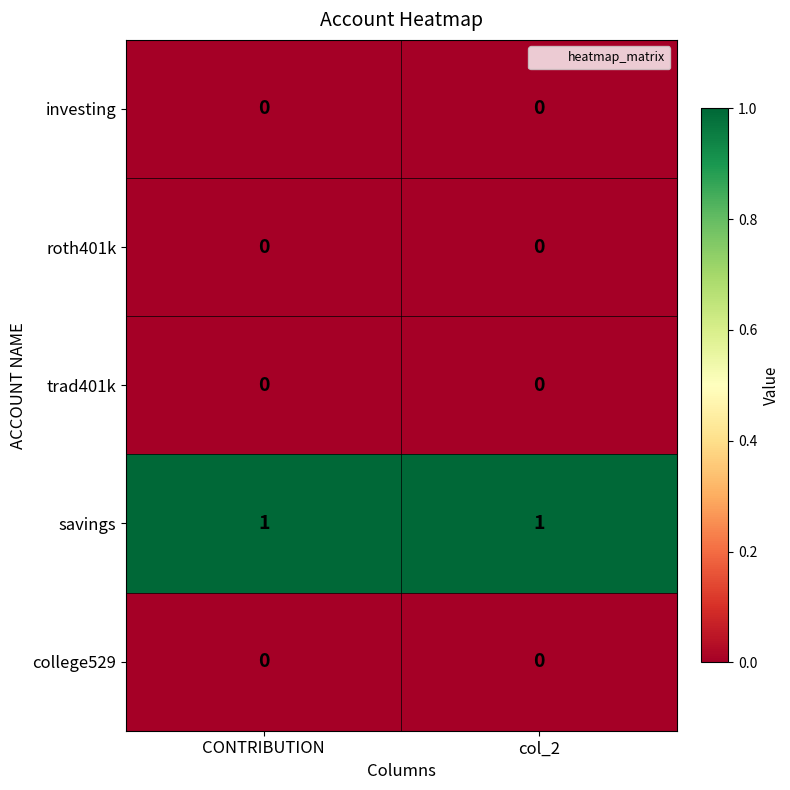

True or false: roth401k has a value of 0 at CONTRIBUTION.

True